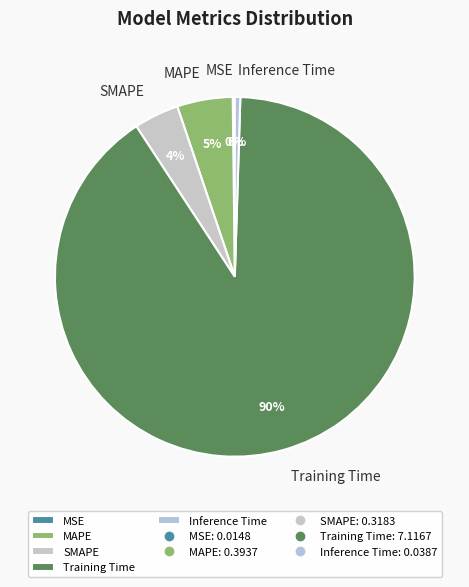

Which slice is the largest?

Training Time